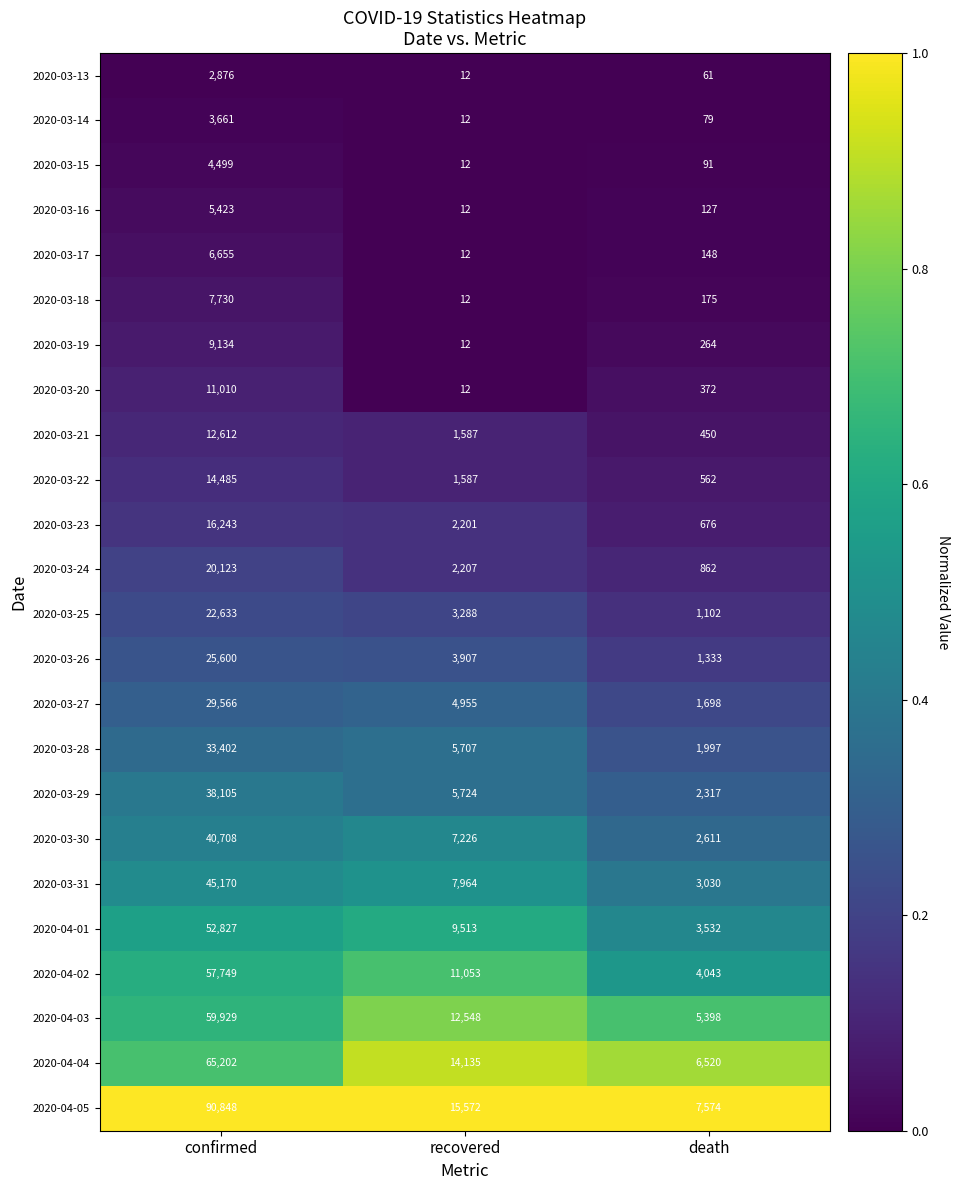

At which label is 2020-03-14 closest to 1836?

death